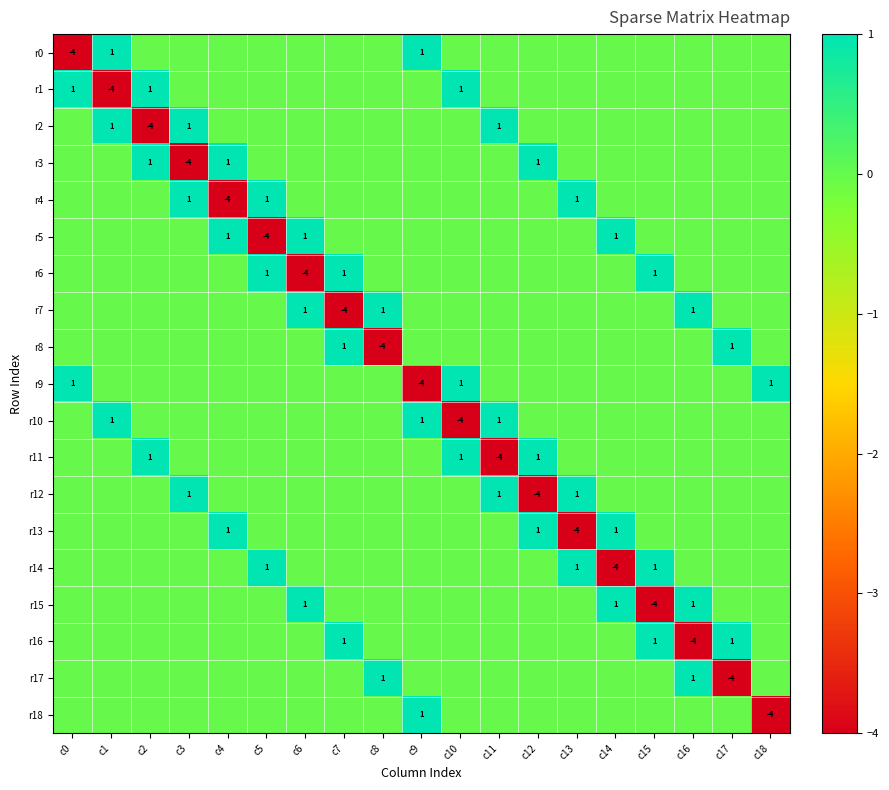

Is it true that r4 equals 2 at c3?

False